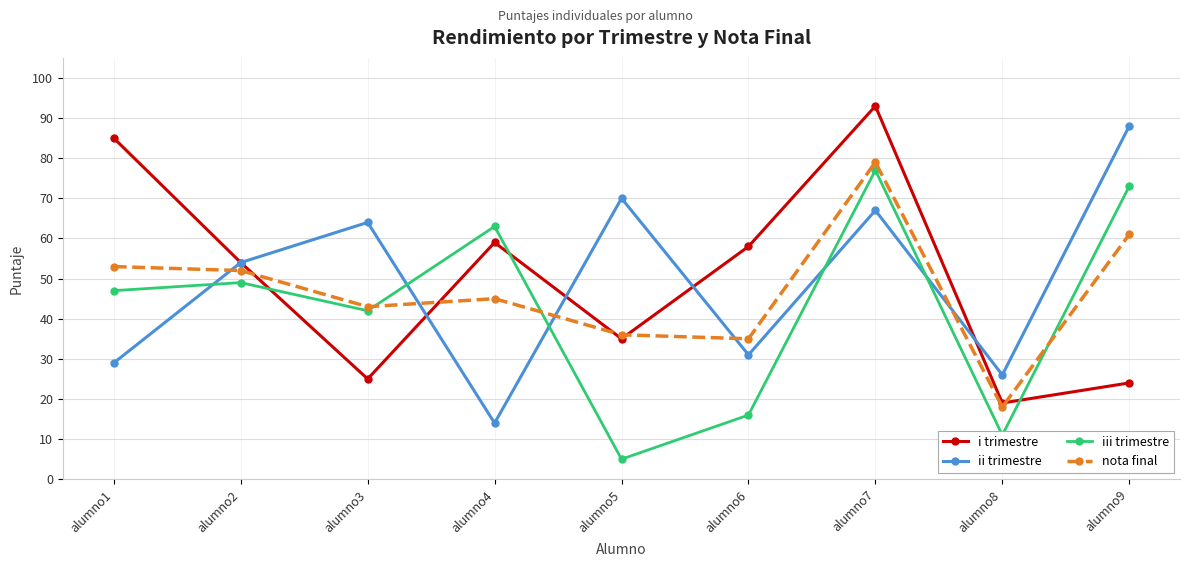

What is the difference between the highest and lowest values at alumno3?

39